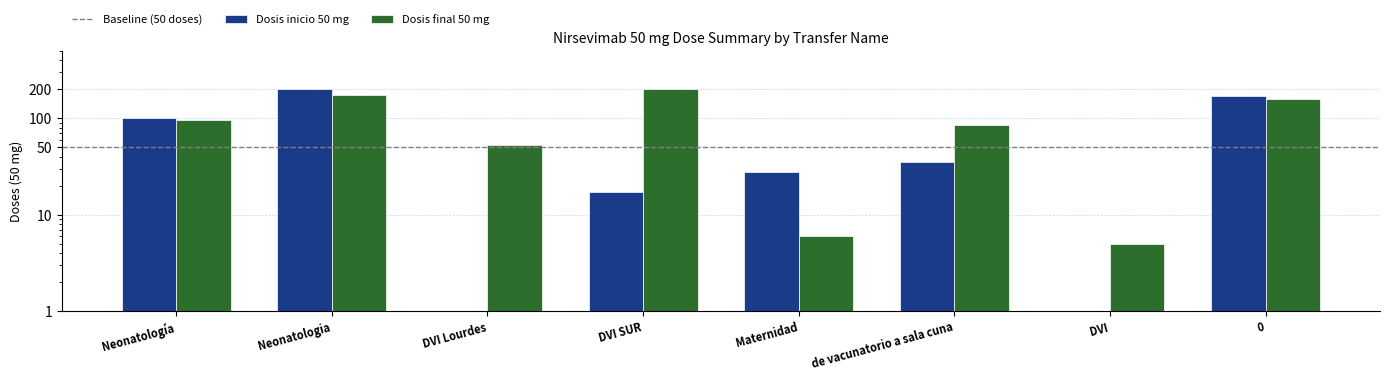

How many bars are there in each group?

2